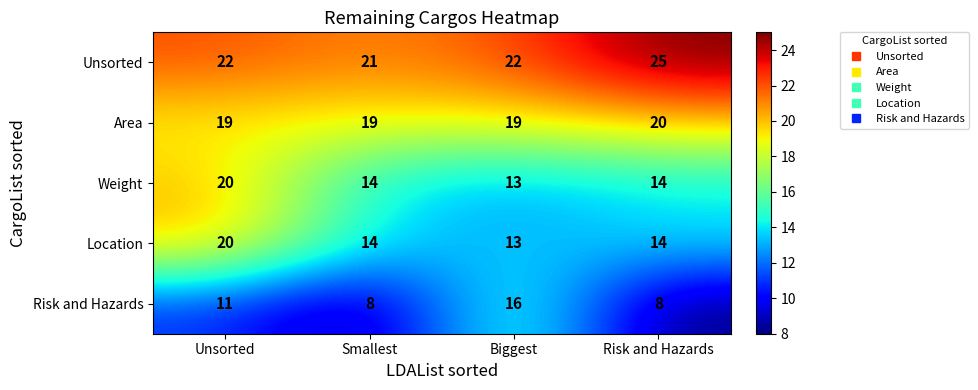

Which category has the highest value in the Area series?

Risk and Hazards